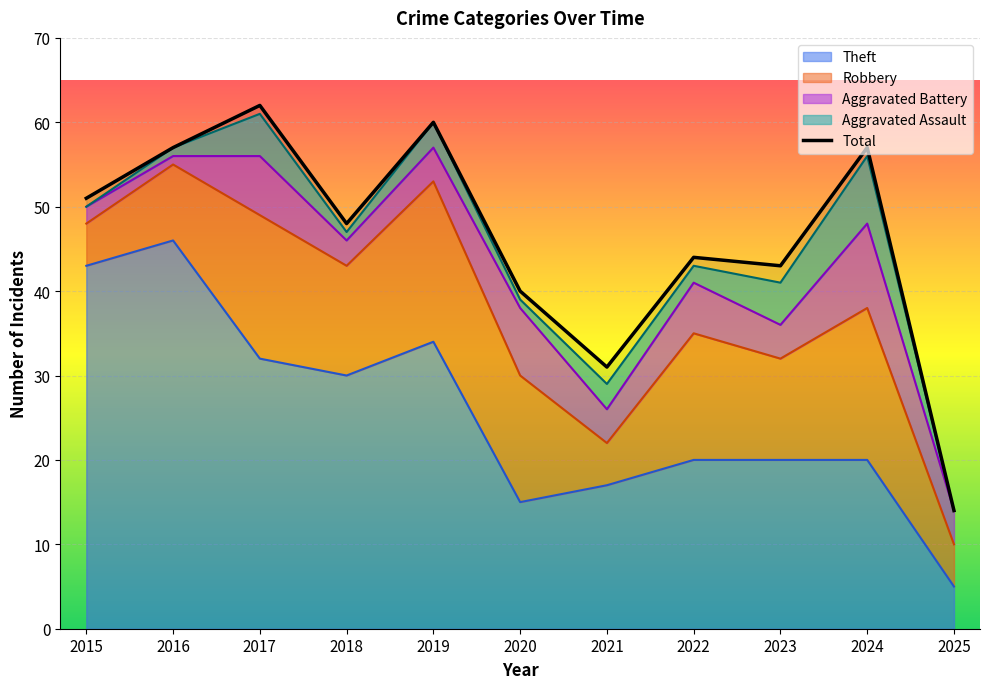

List the labels in order of value, smallest first.

2025, 2021, 2020, 2023, 2022, 2018, 2015, 2016, 2024, 2019, 2017